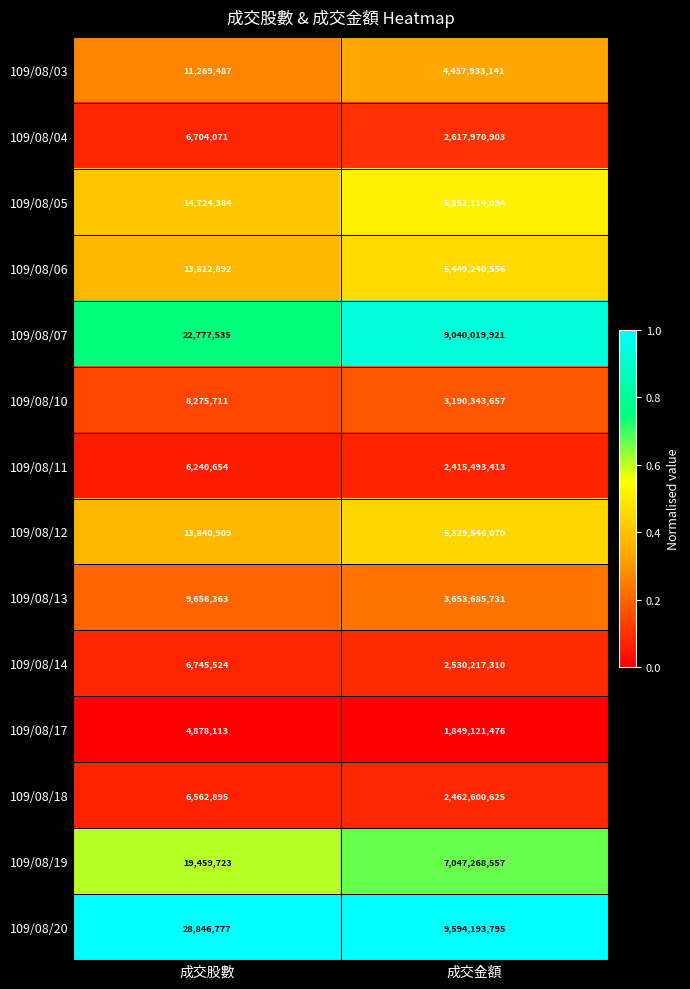

What is the difference between the 109/08/07 values at 成交股數 and 成交金額?

9017242386